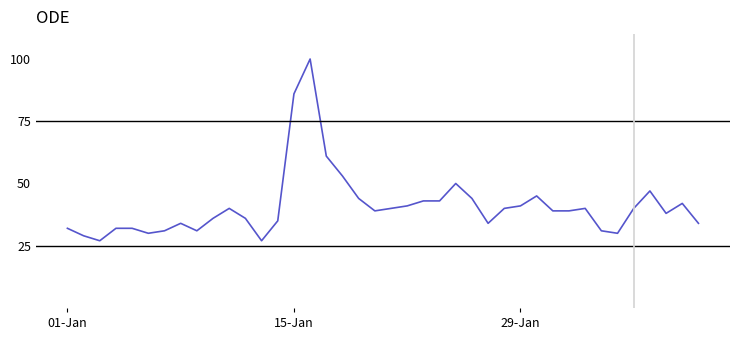

What is the greatest value displayed?

100